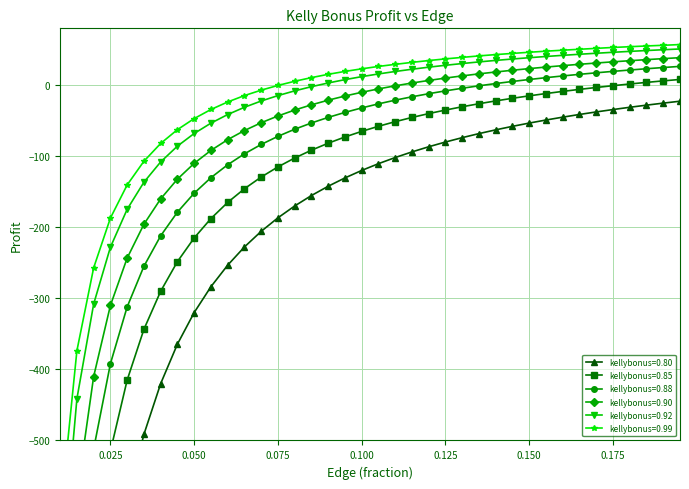

What is the label of the 10th point from the right?

0.15